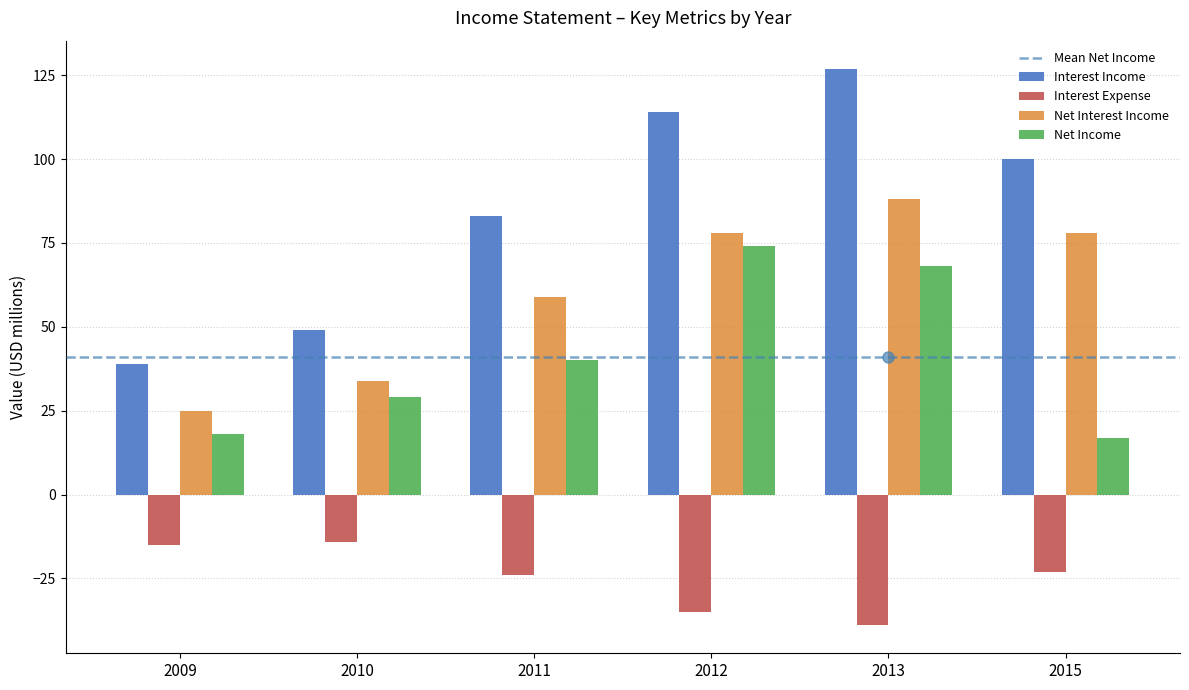

What is the difference between the highest and lowest values at 2010?

63